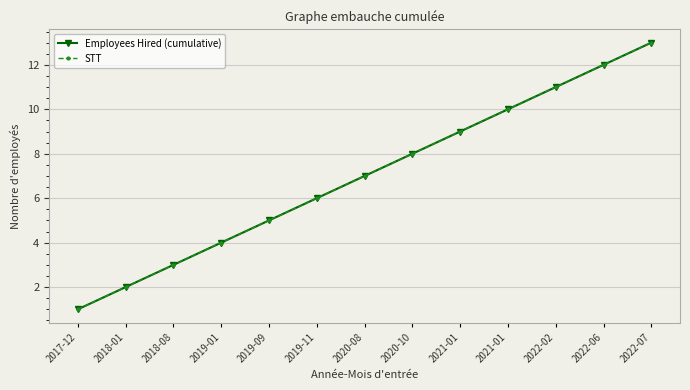

What is the sum of the STT values at 2020-10 and 2019-01?

12